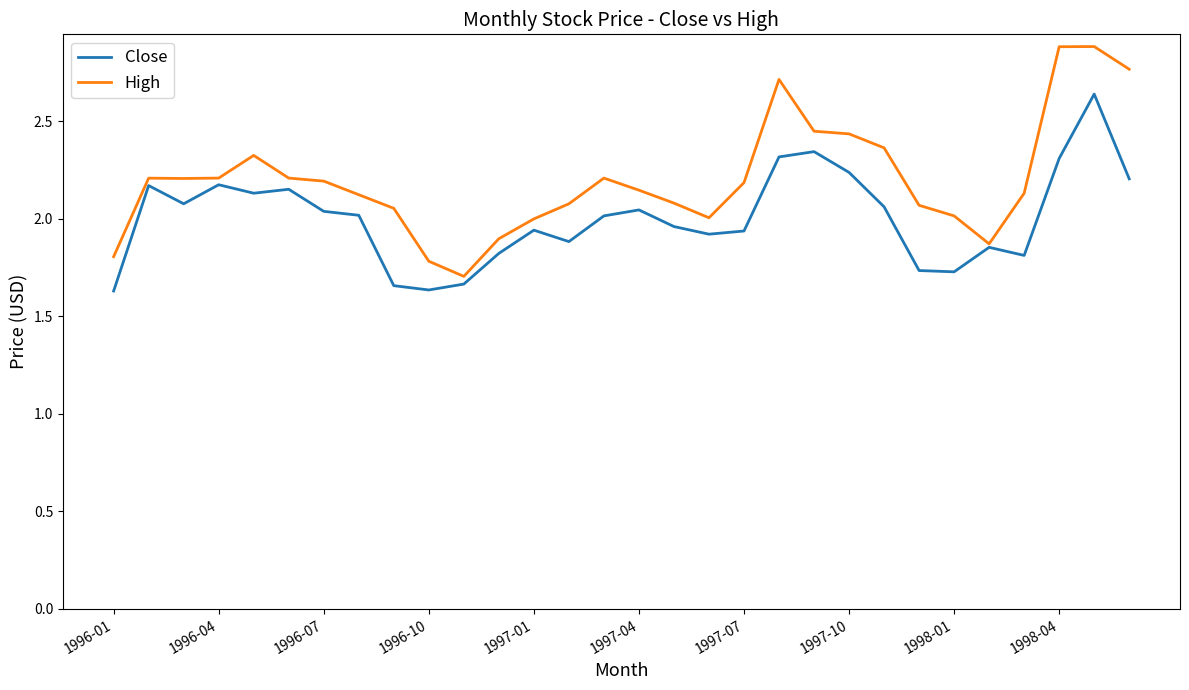

Which series has the largest range (max minus min)?

High